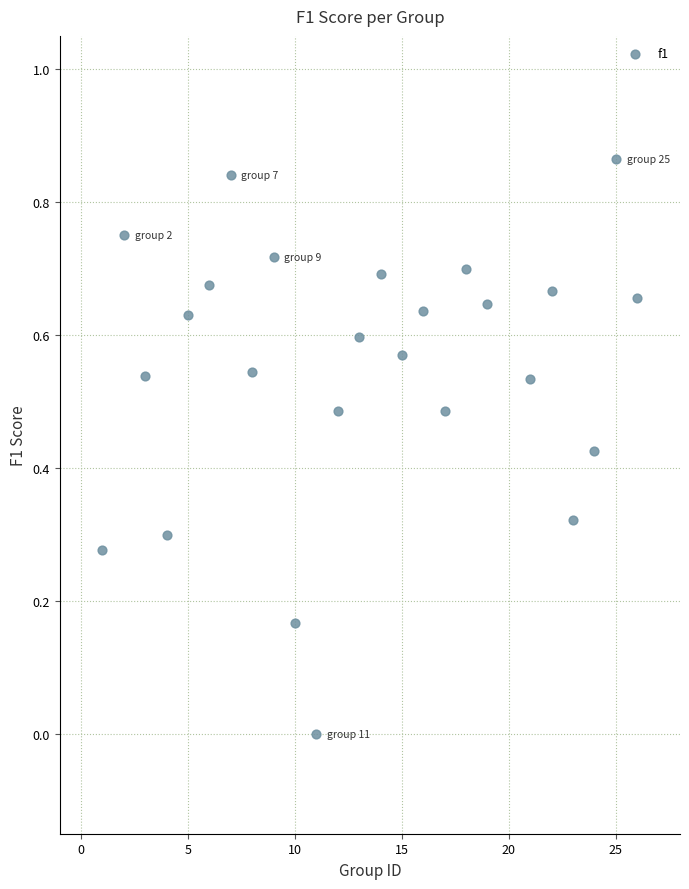

What is the range of X values (max minus min)?

25.0